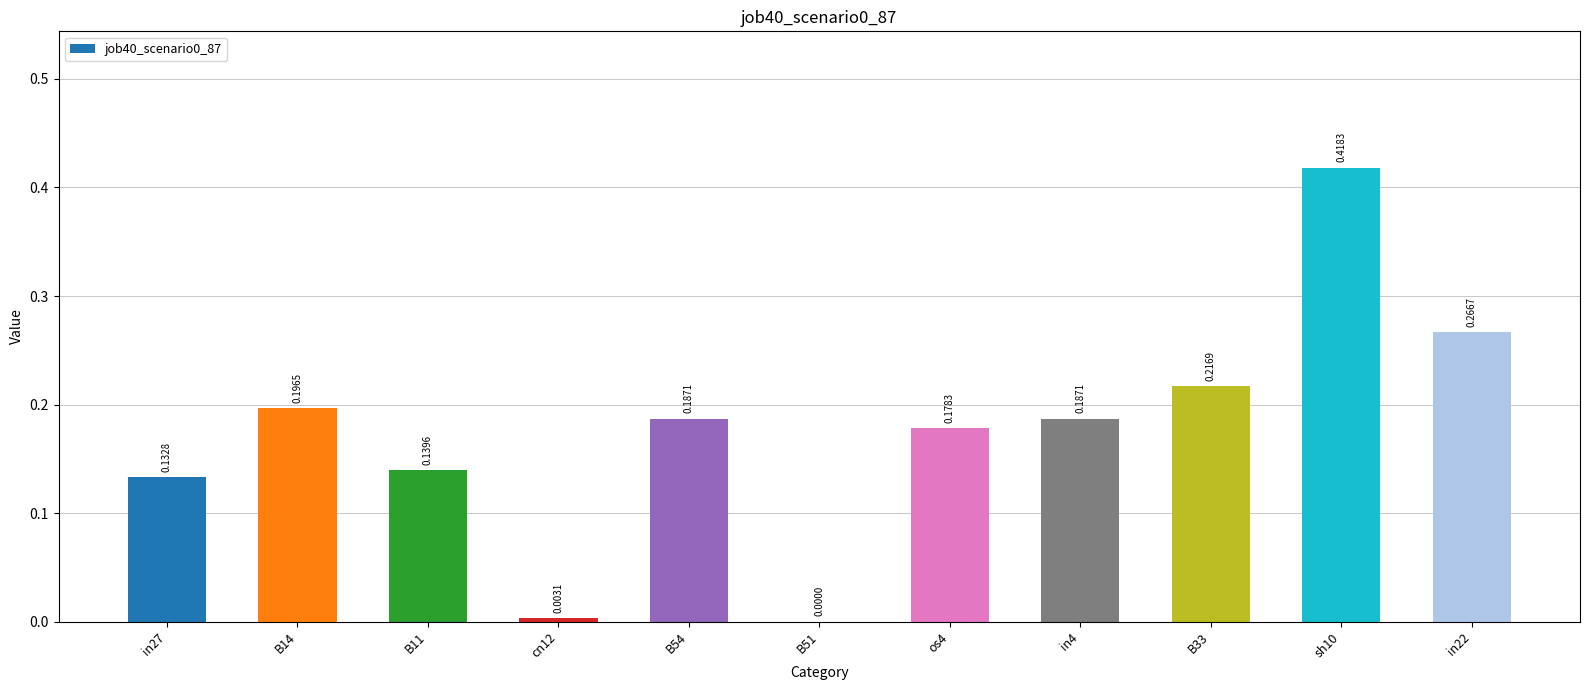

Does the chart contain stacked bars?

No